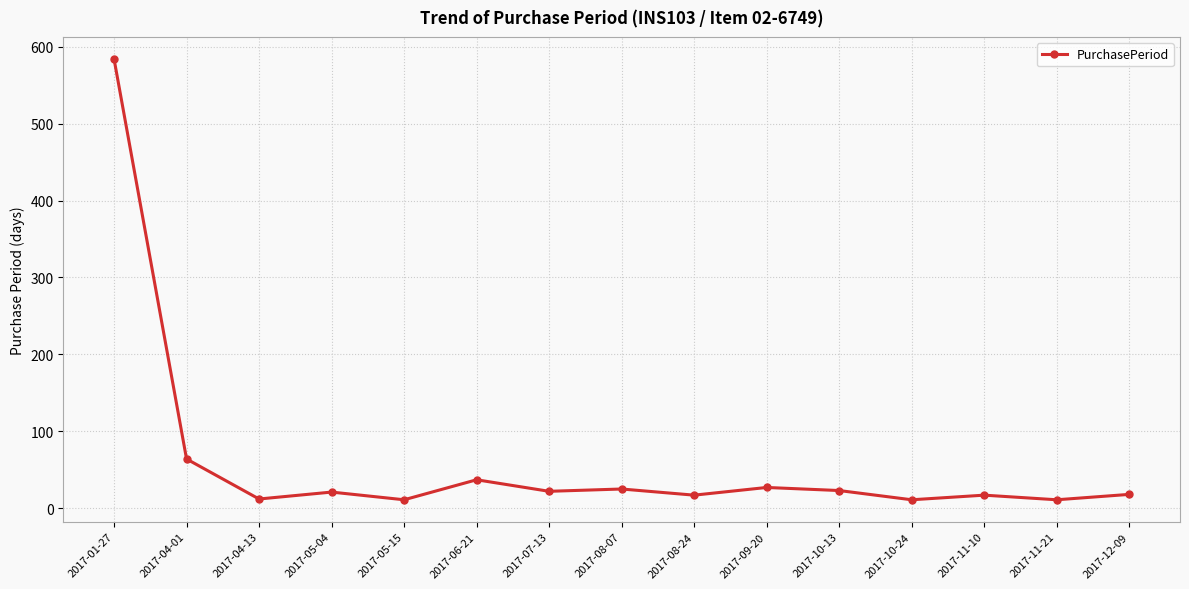

Does the chart have visible grid lines?

Yes